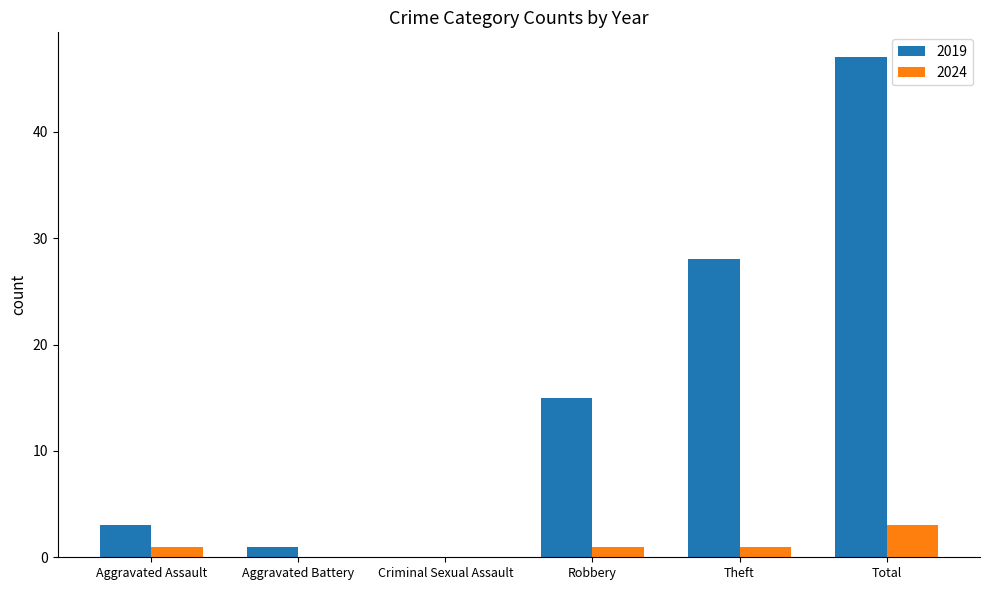

Which series changed the most between Aggravated Battery and Robbery?

2019